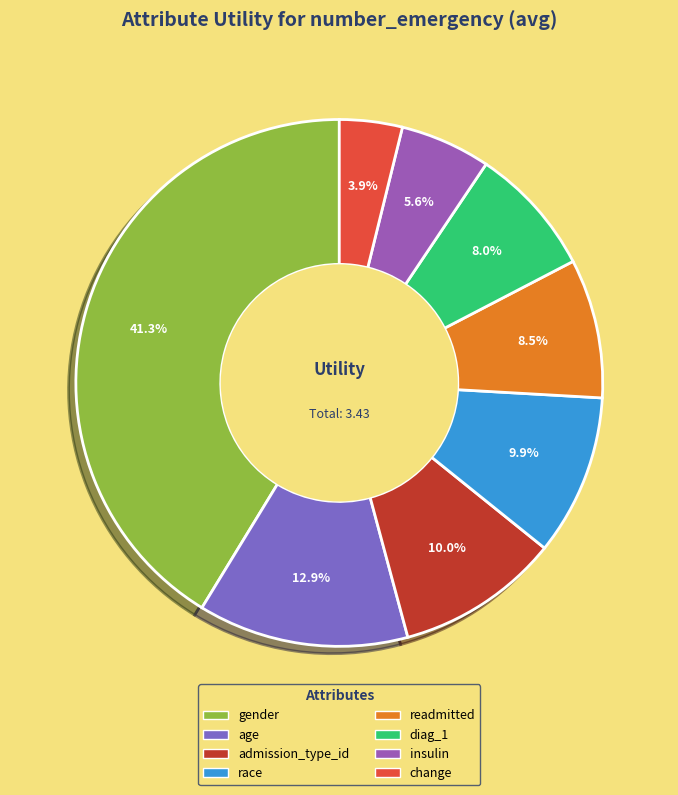

To the nearest percent, what is the combined percentage of readmitted and diag_1?

17%